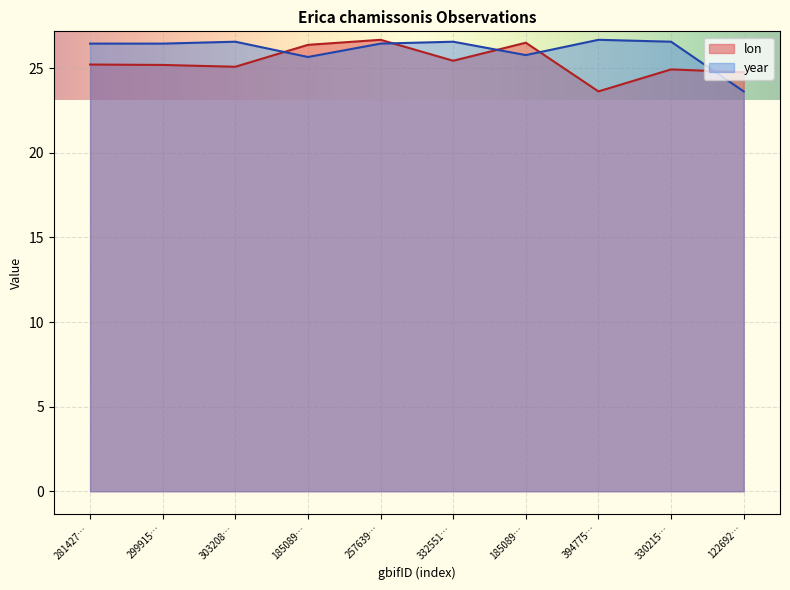

What is the label of the 7th point from the left?

185089…